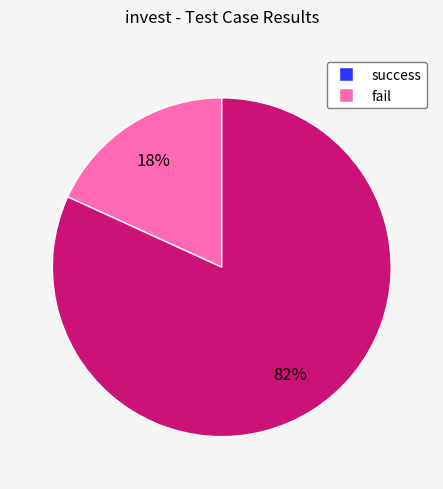

Between fail and success, which is larger?

fail